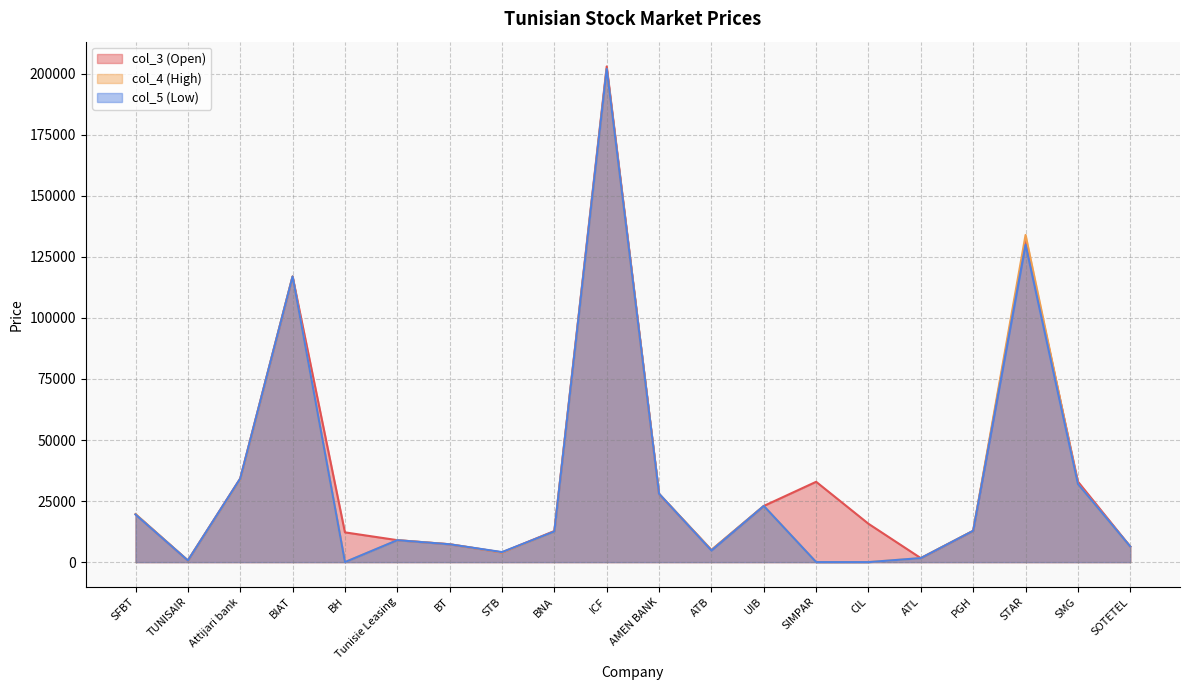

What is the value of the col_5 (Low) point at the 12th from the left?

4780